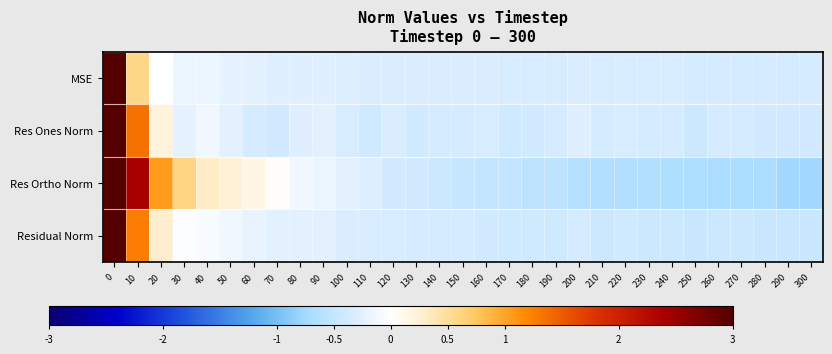

What is the spread (max minus min) of values at 200?

0.4